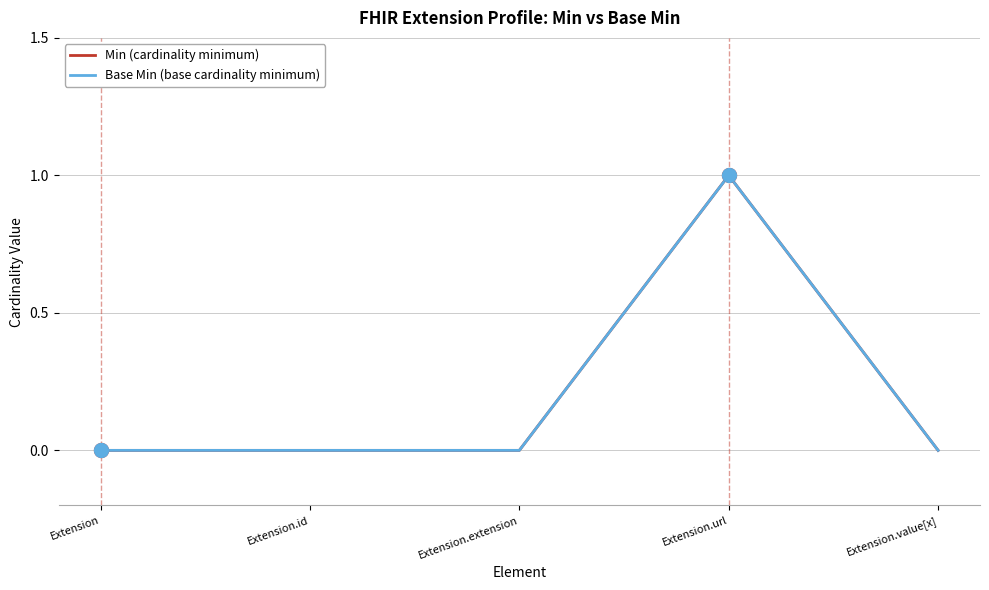

True or false: Base Min (base cardinality minimum) and Min (cardinality minimum) cross at least once.

False